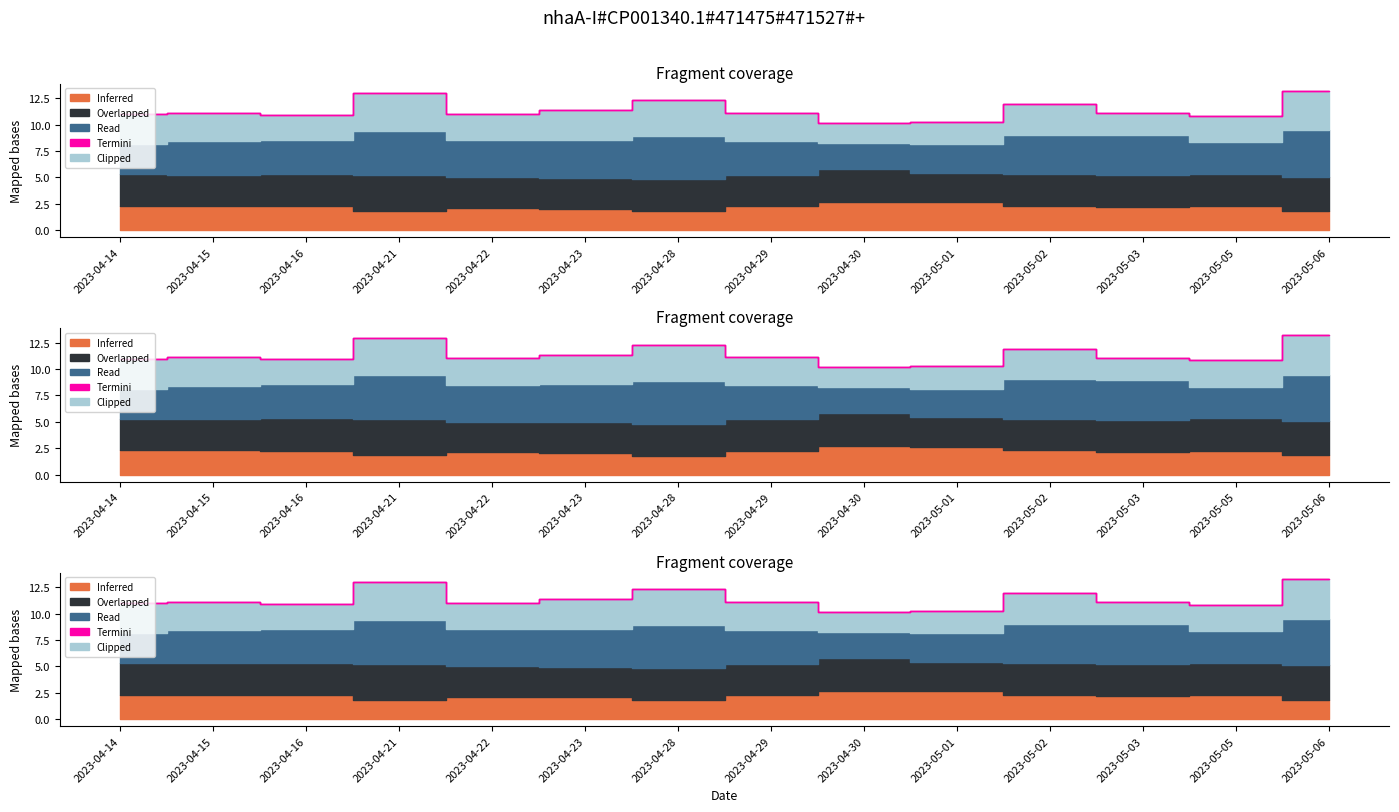

Reading left to right, transcribe all the data shown in this chart.

Inferred (Odd_H_FT): 2.3	2.3	2.2	1.8	2.1	2.0	1.8	2.2	2.7	2.6	2.3	2.2	2.3	1.8
Overlapped (Odd_D_FT): 3.0	3.0	3.1	3.4	2.9	2.9	3.0	3.0	3.1	2.8	3.0	3.0	3.1	3.2
Read (Odd_A_FT): 2.9	3.1	3.2	4.2	3.5	3.6	4.1	3.2	2.5	2.7	3.8	3.8	3.0	4.4
Termini (XG_Total_Pre): 0.0	0.0	0.0	0.0	0.0	0.0	0.0	0.0	0.0	0.0	0.0	0.0	0.0	0.0
Clipped (Odd_Corners_A): 2.9	2.7	2.4	3.6	2.5	2.8	3.4	2.6	1.9	2.2	2.9	2.1	2.5	3.8